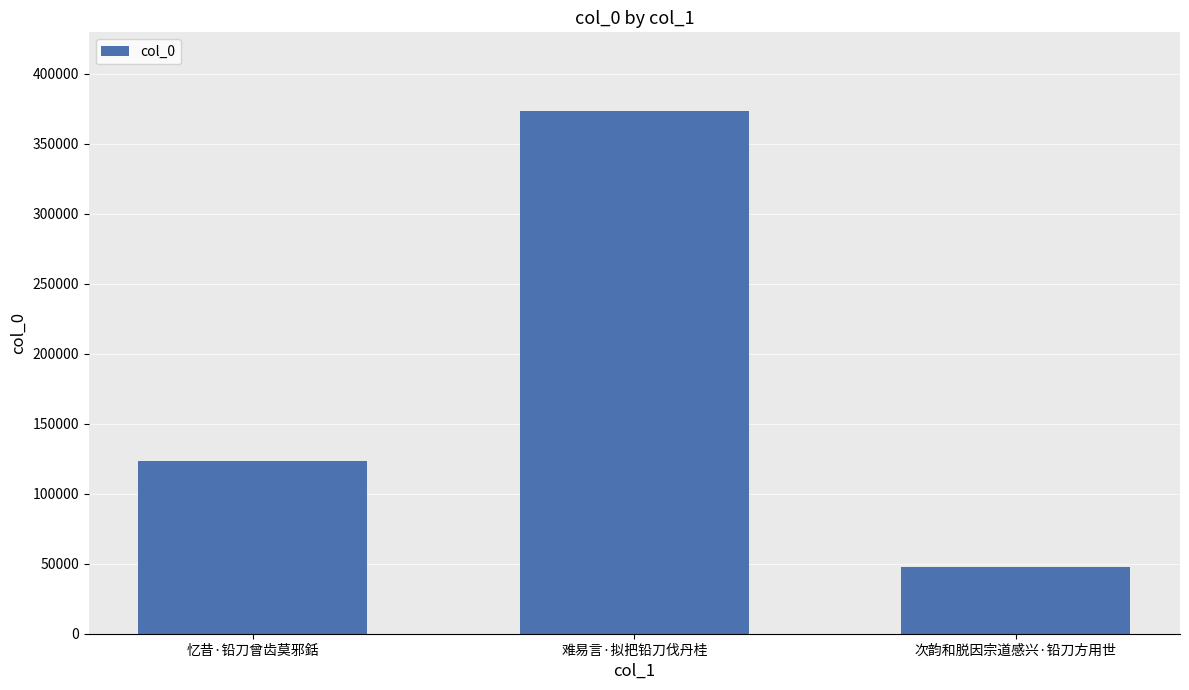

What is the change in value from 忆昔·铅刀曾齿莫邪銛 to 次韵和脱因宗道感兴·铅刀方用世?

-75387